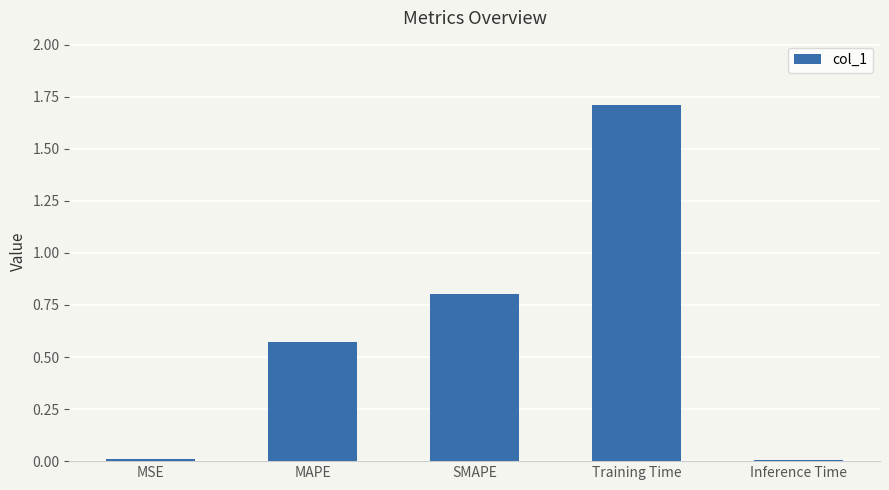

What is the label of the 4th bar from the right?

MAPE